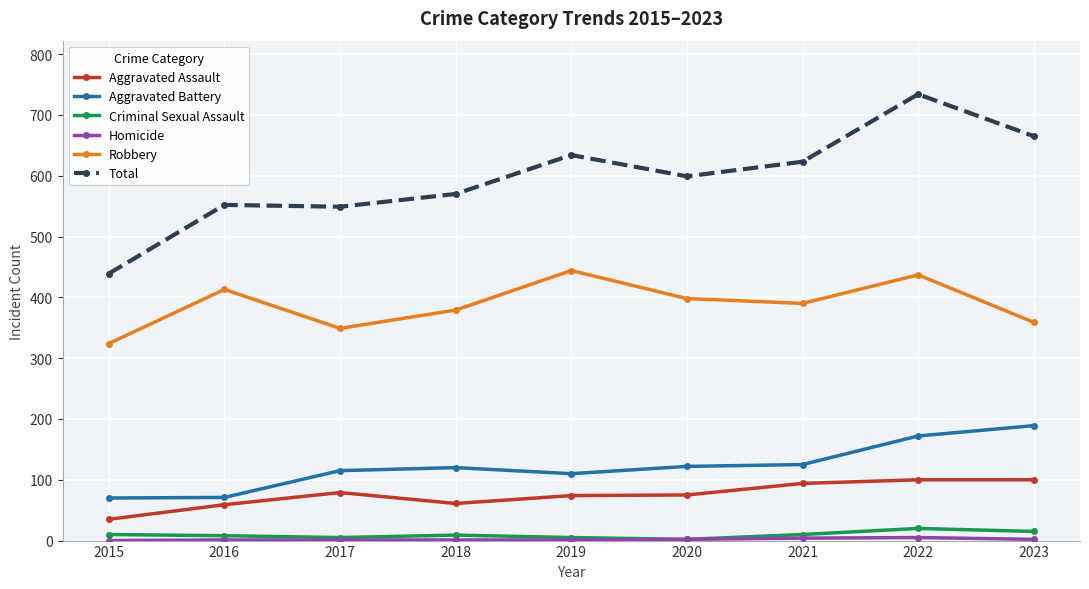

At which label does Aggravated Battery reach its peak?

2023